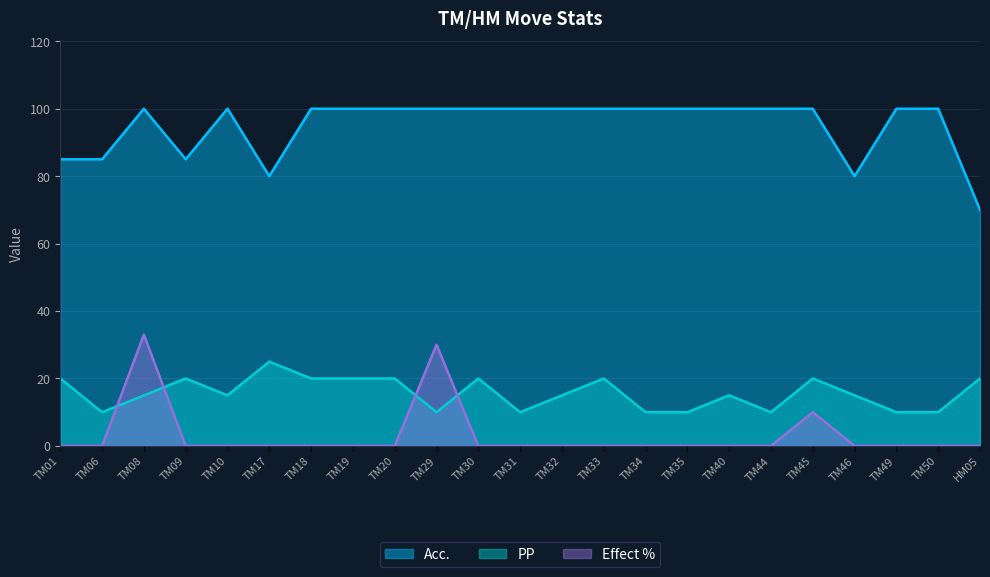

How many data points in Effect % are above 0?

3